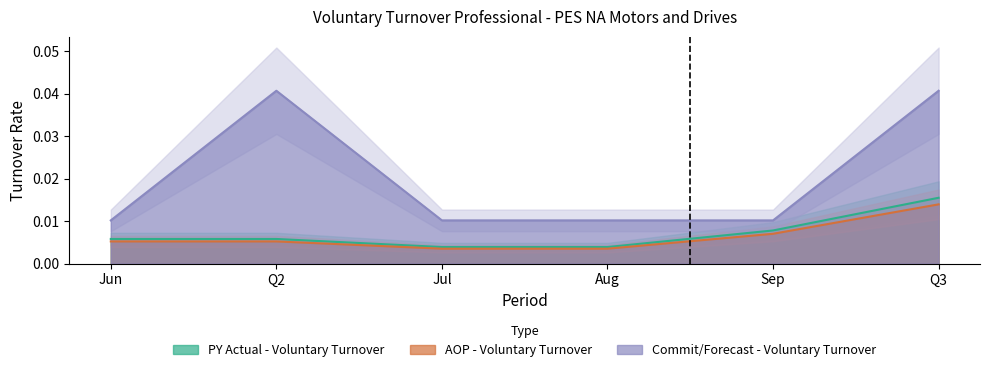

Is it true that PY Actual - Voluntary Turnover equals 0.0 at Q3?

True